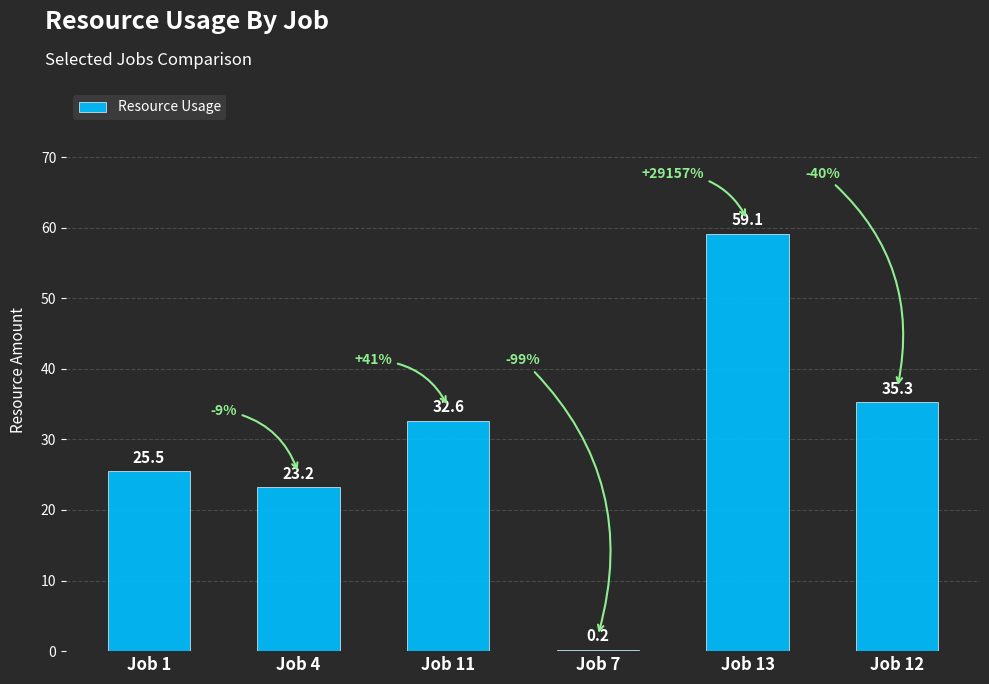

Which category has the highest value across all series?

Job 13